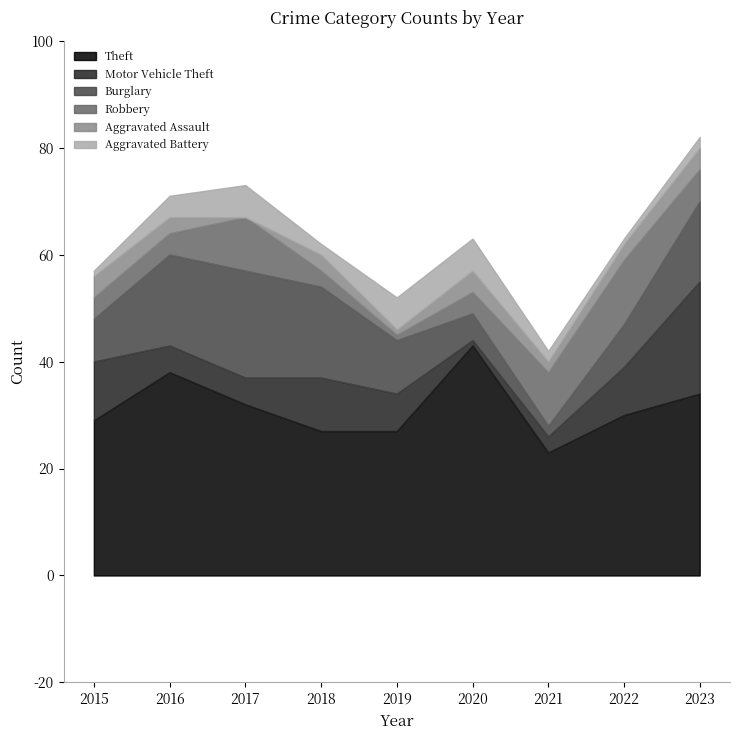

What is the sum of the Burglary values at 2015 and 2019?

18